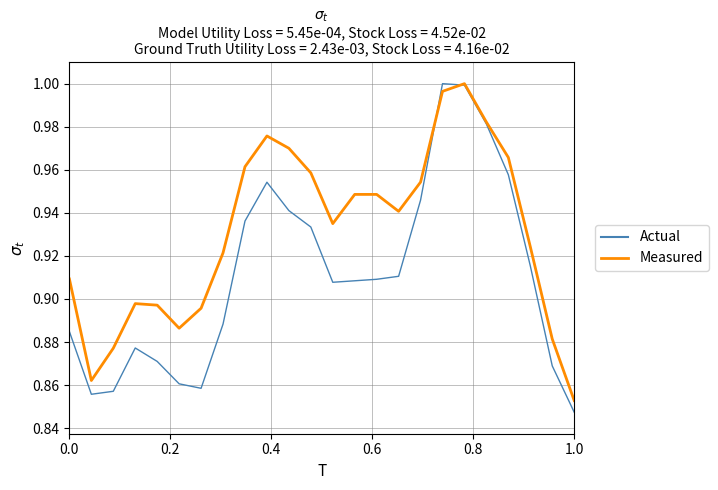

Which series has the widest spread of values?

Actual